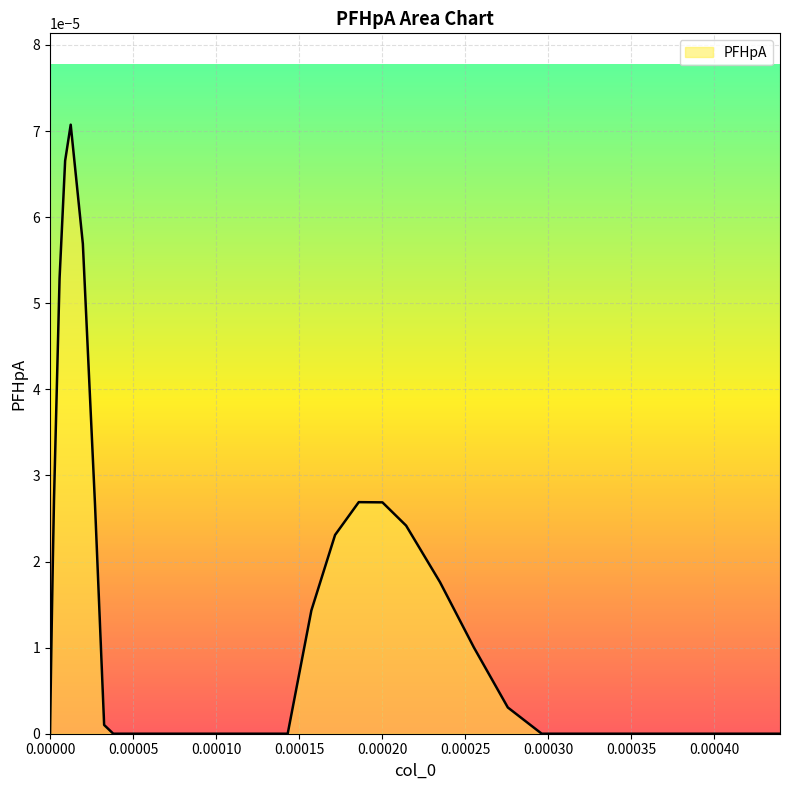

The chart shows a value of 0.0 at 35. True or false?

True